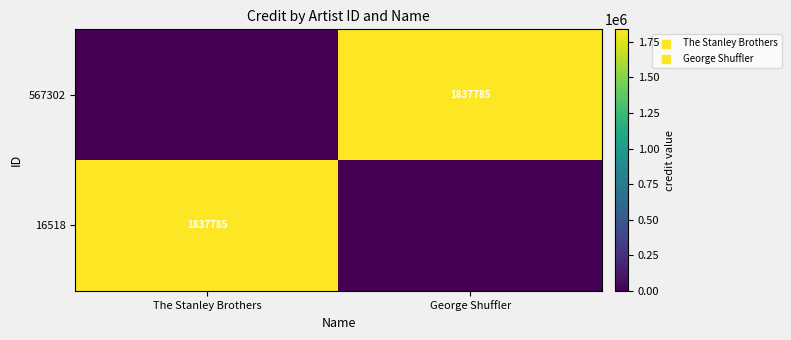

The value of 567302 at George Shuffler is 1131056. True or false?

False